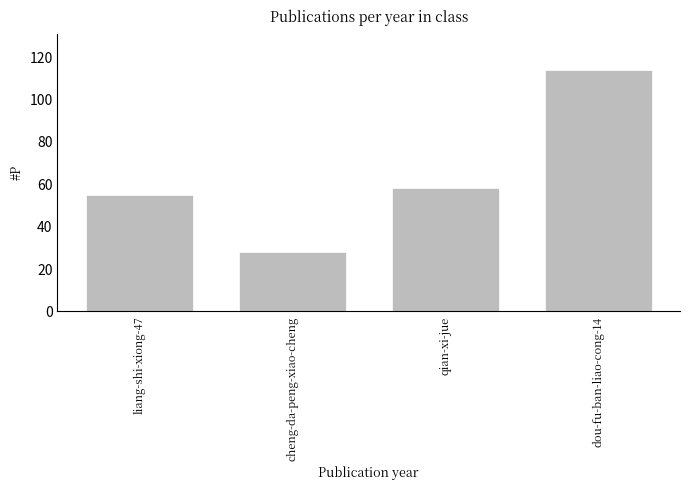

Rank the categories by value from highest to lowest.

dou-fu-ban-liao-cong-14, qian-xi-jue, liang-shi-xiong-47, cheng-da-peng-xiao-cheng